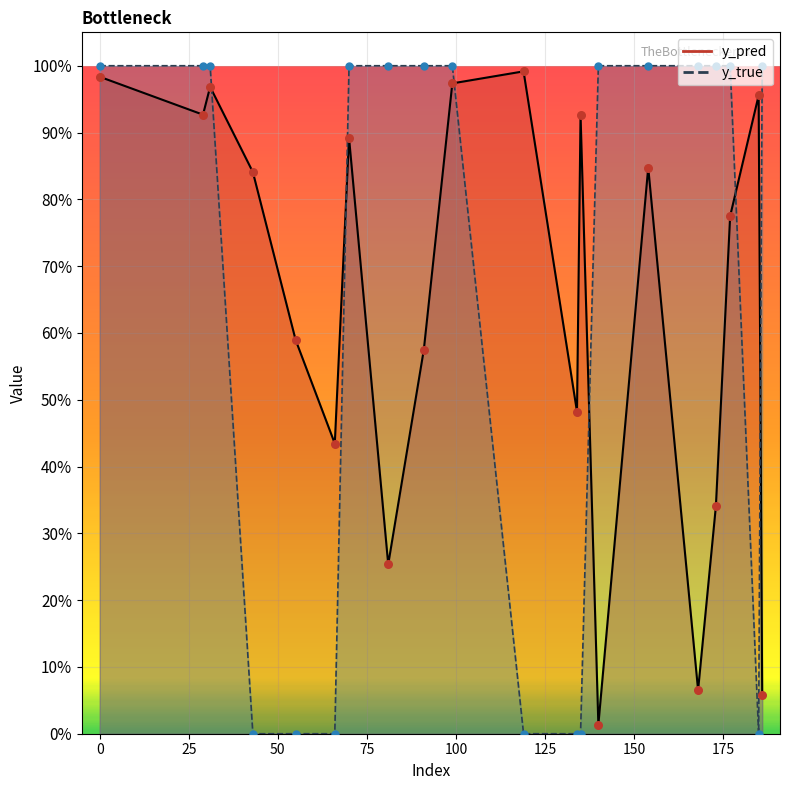

At how many categories does at least one series exceed 0?

20